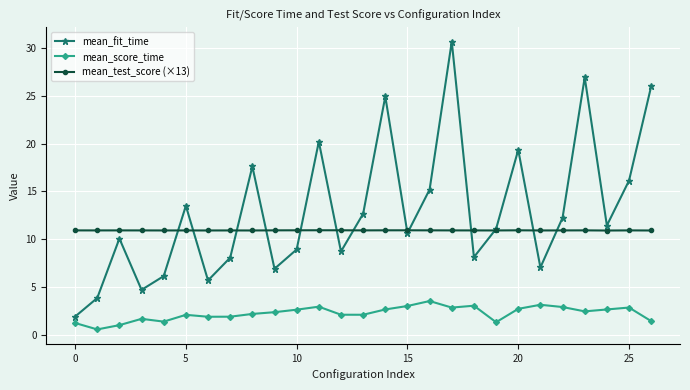

What is the average value of the mean_fit_time series?

12.9